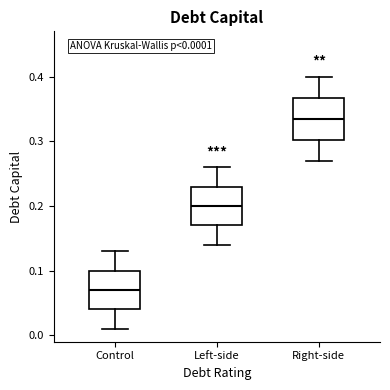

Which box has the lowest median line?

Control